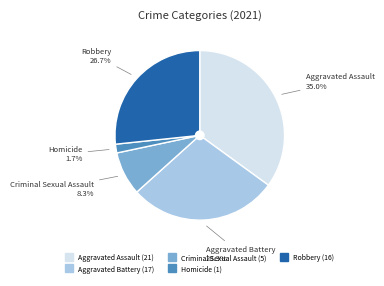

What portion of the pie excludes Aggravated Battery?

71.7%